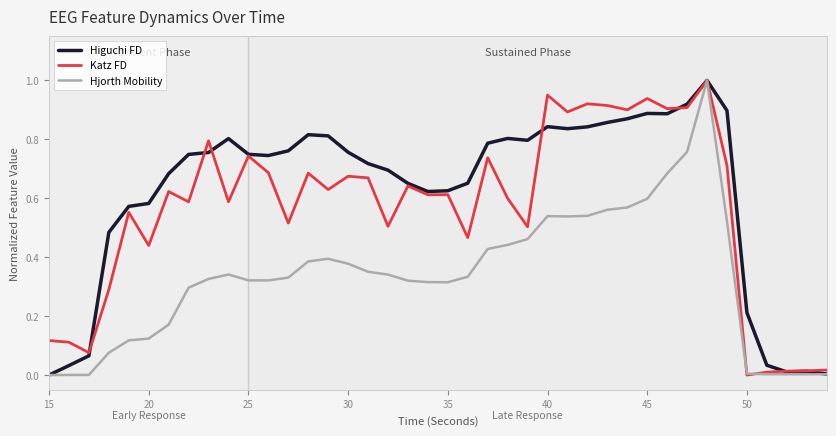

Rank the series by their average value, from highest to lowest.

Higuchi FD, Katz FD, Hjorth Mobility